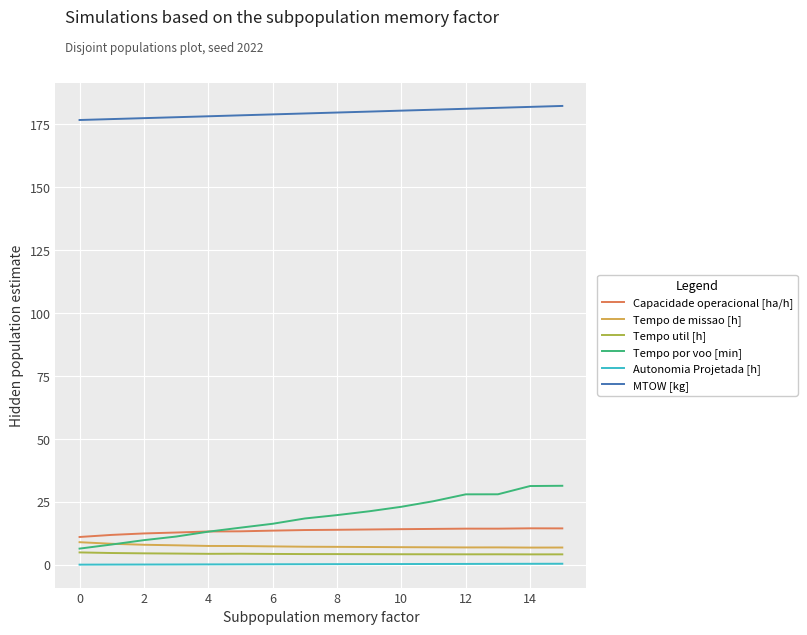

What is the minimum value for Tempo por voo [min]?

6.5